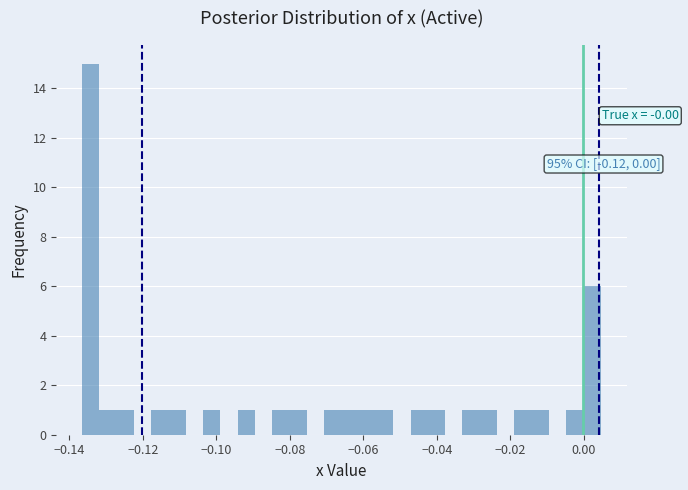

Read against the x-axis, roughly where is the centre of the tallest bar?

-0.134